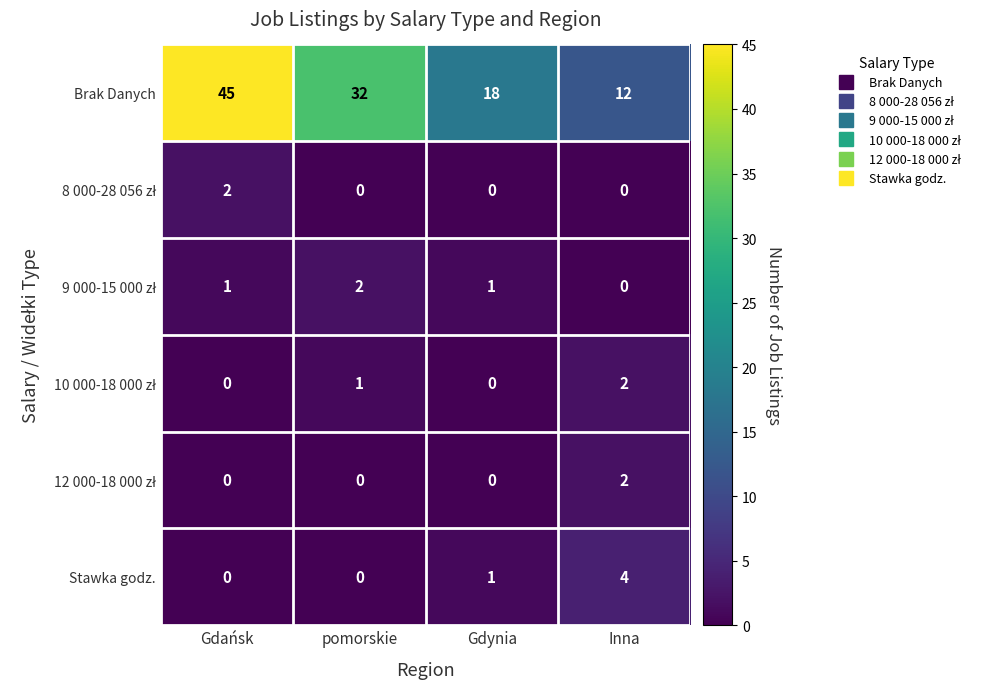

At which category is the sum across all series the highest?

Gdańsk